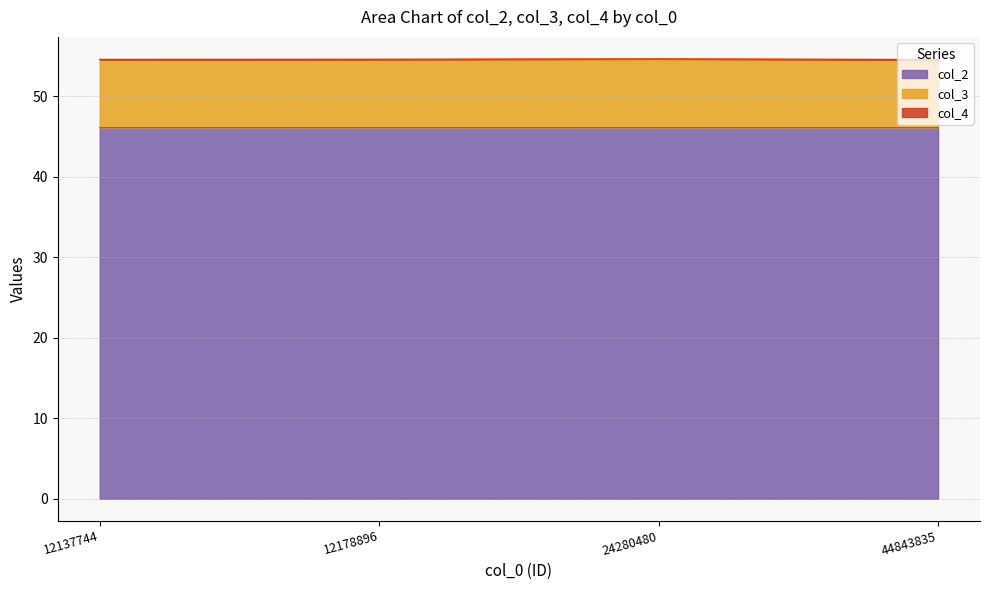

What is the highest value of the col_2 series?

46.1